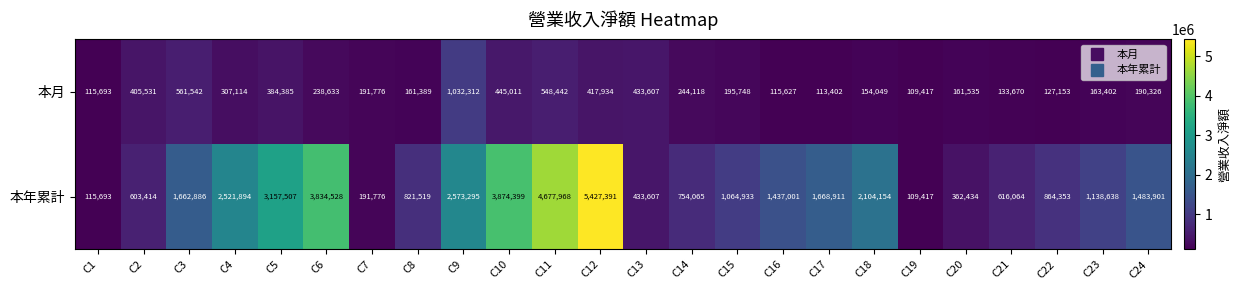

Which series changed the most between C11 and C19?

本年累計